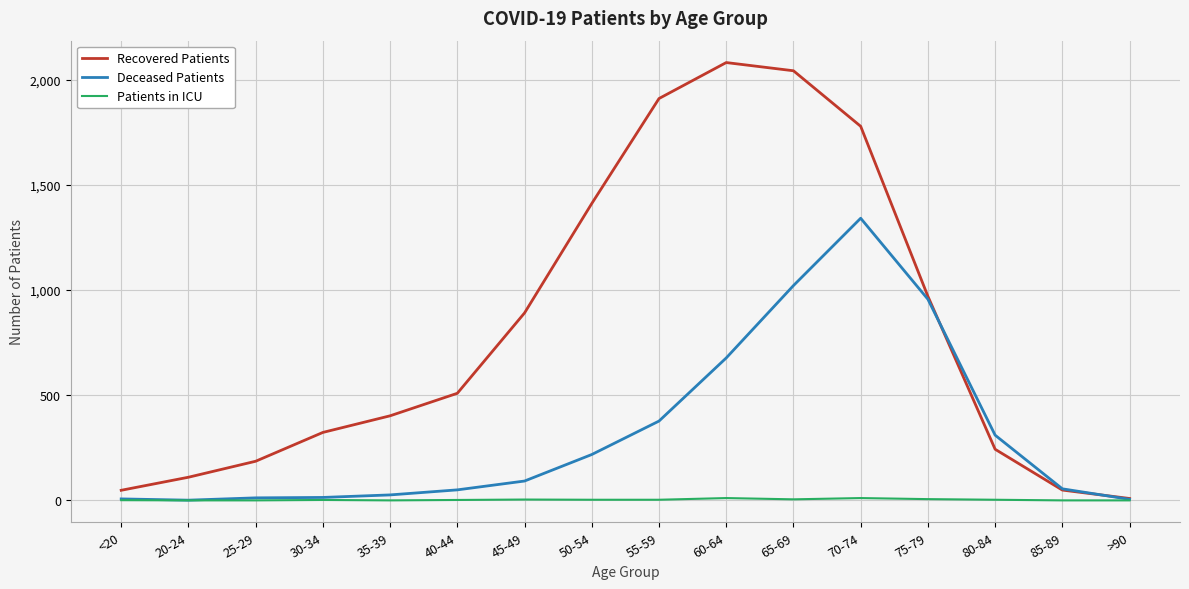

Is this an area chart (filled region under the line)?

No